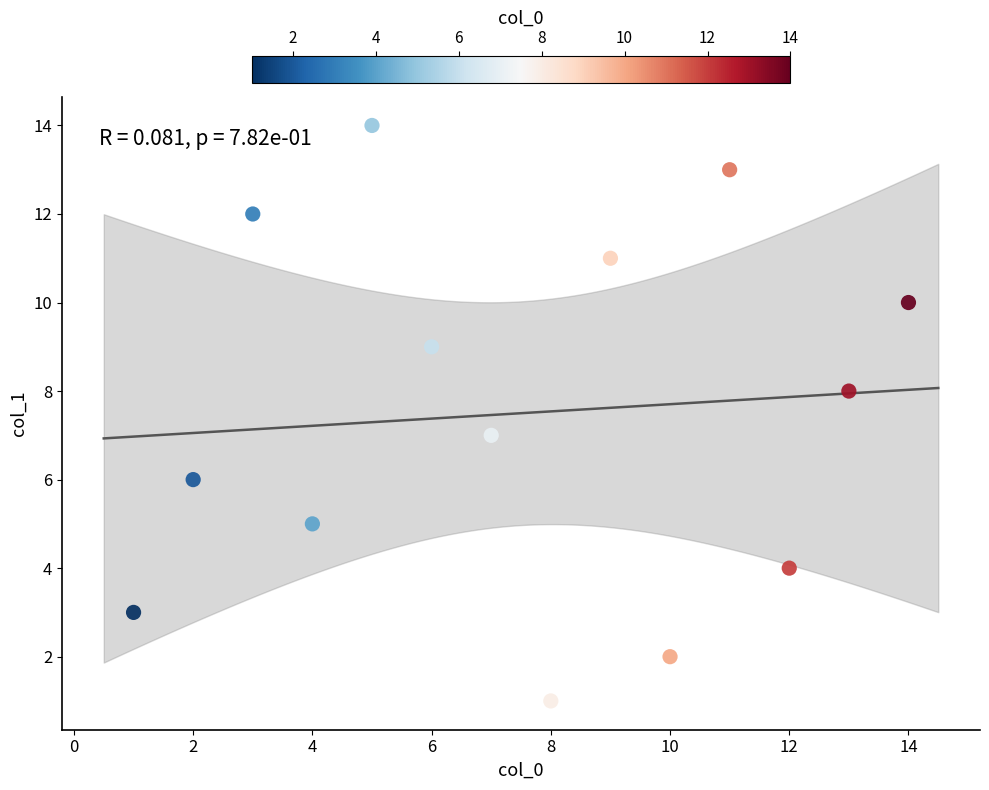

What is the range of Y values (max minus min)?

13